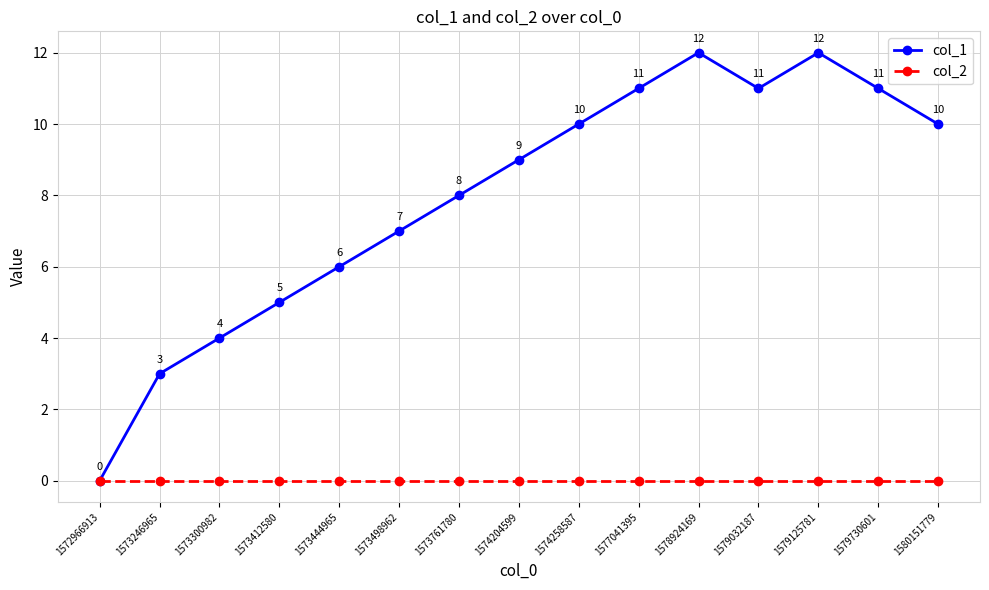

What is the value of the col_1 point at the 13th from the left?

12